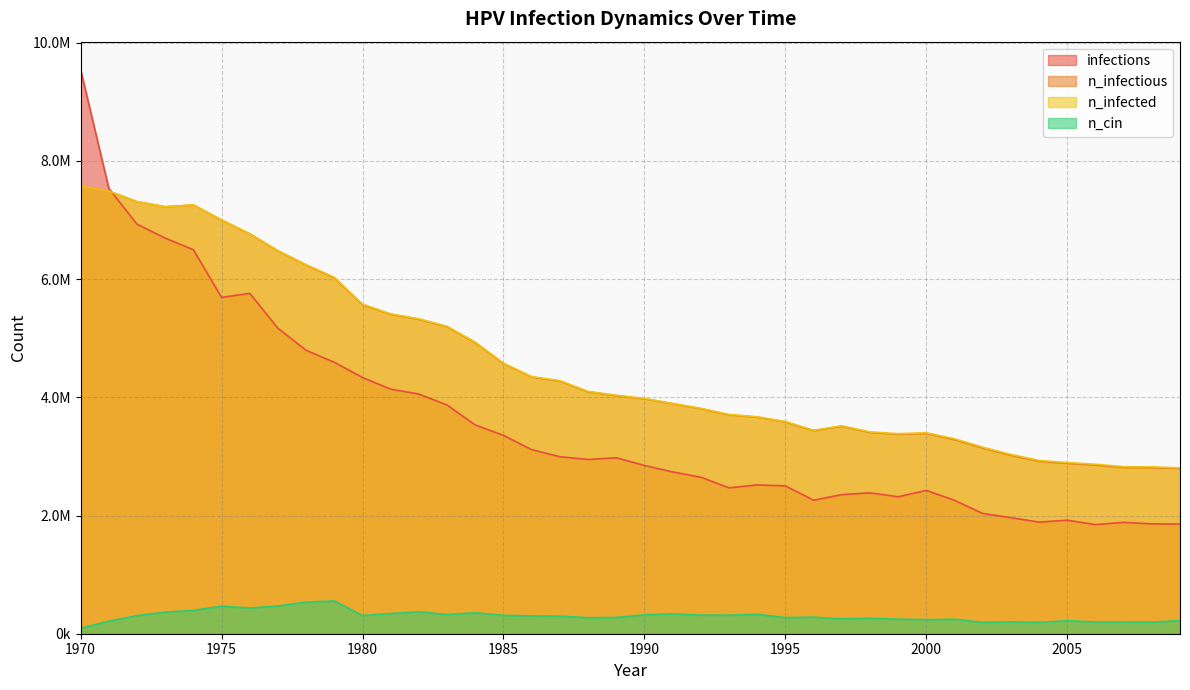

How many lines are shown in the chart?

4